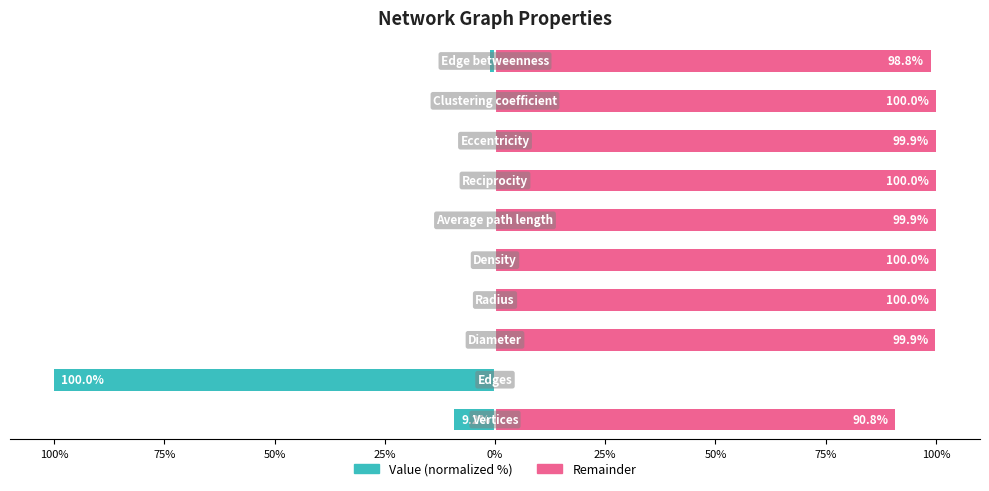

Reading left to right, transcribe all the data shown in this chart.

Value (normalized): -9.2	-100.0	-0.1	0.0	-0.0	-0.1	-0.0	-0.1	-0.0	-1.2
Remainder: 90.8	0.0	99.9	100.0	100.0	99.9	100.0	99.9	100.0	98.8